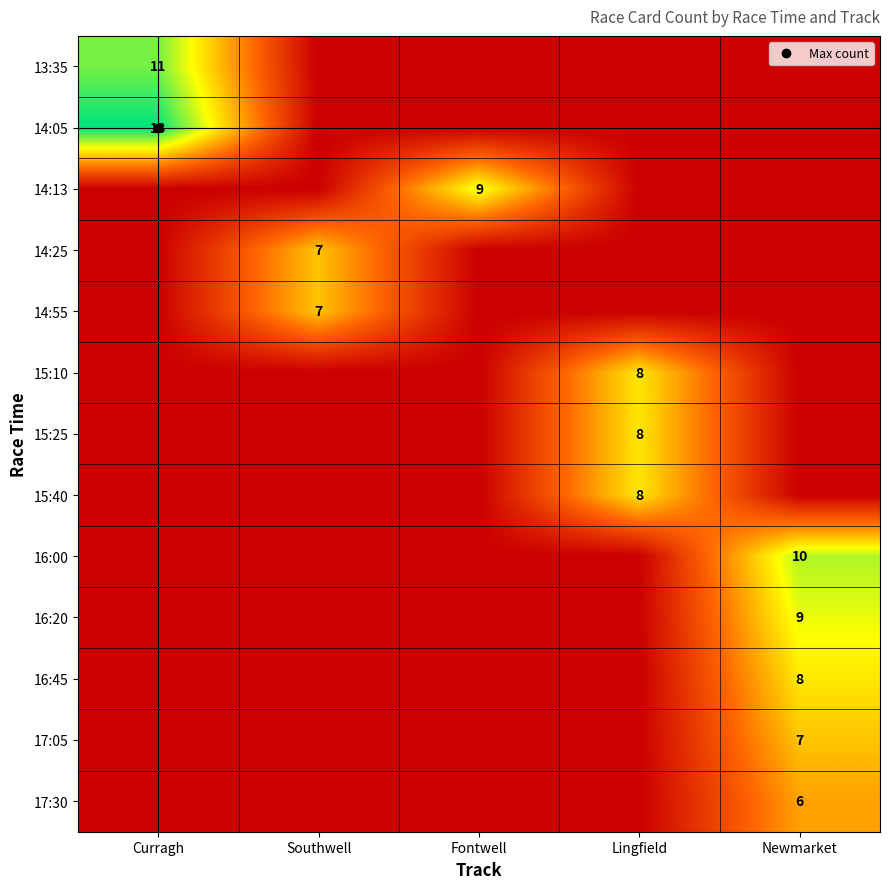

Read the 14:25 value at Southwell.

7